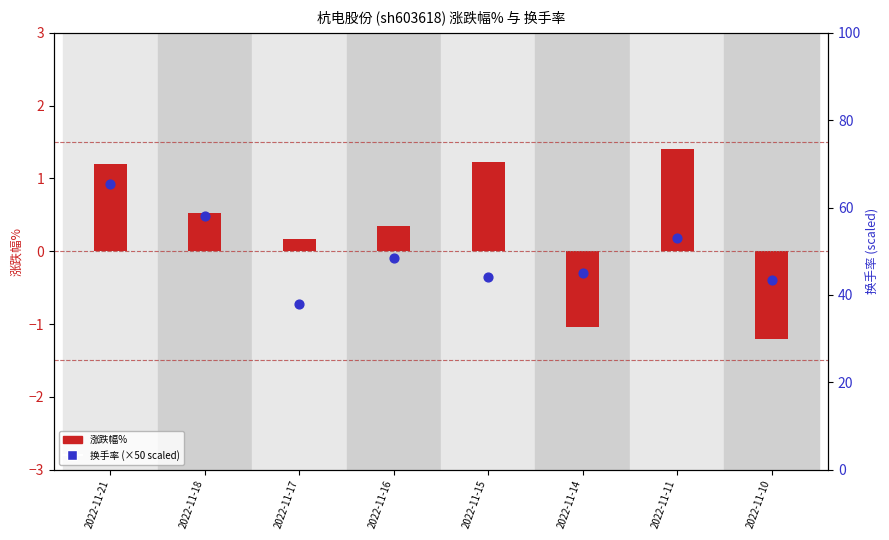

Which series contains the highest Y value?

换手率 (×50 scaled)